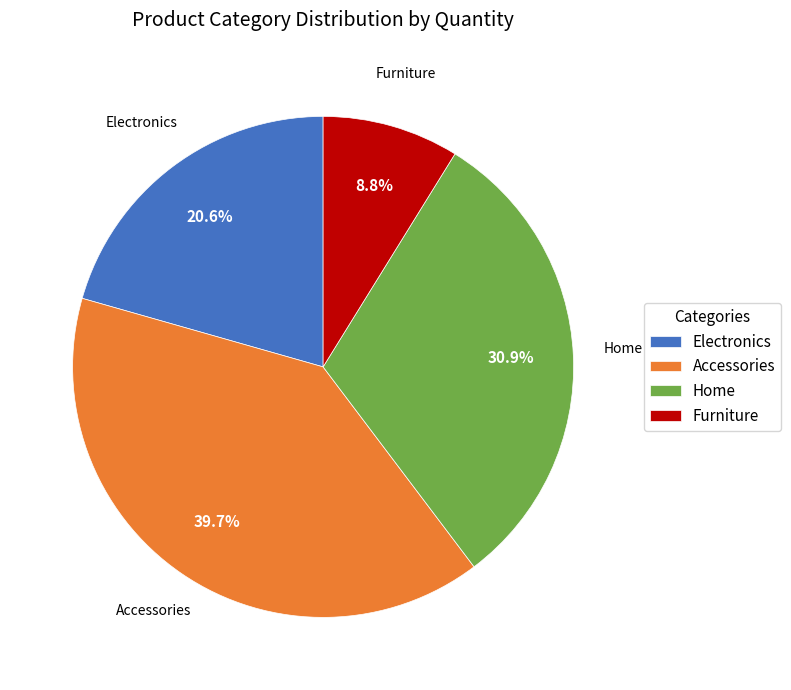

What percentage do Electronics and Accessories together represent?

60.3%